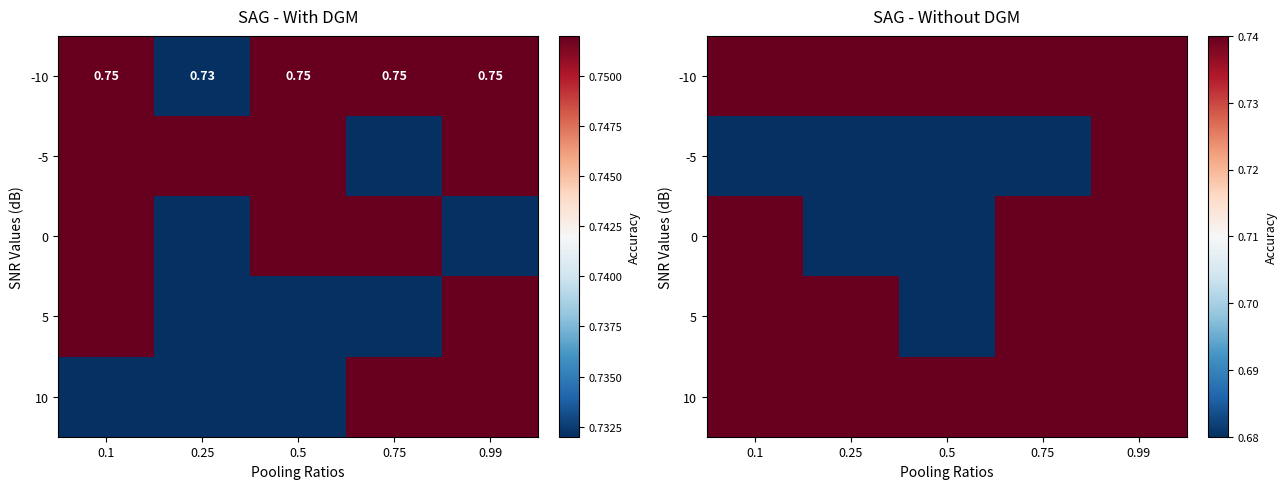

What is the minimum value shown in the chart?

0.7